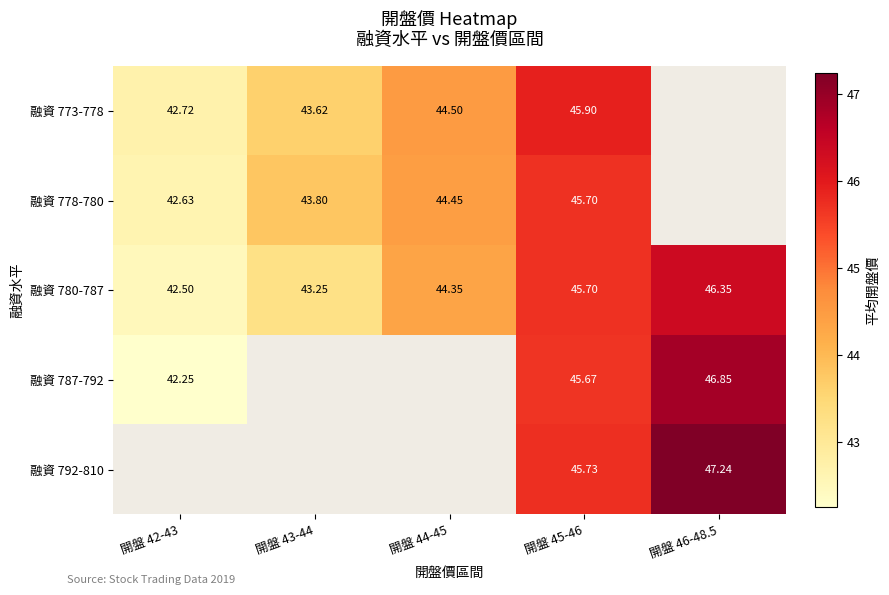

Which has a higher value, 開盤 42-43 or 開盤 46-48.5?

開盤 46-48.5